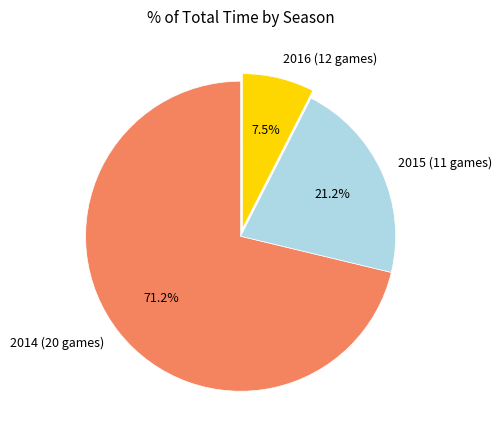

Rank the categories by value from highest to lowest.

2014 (20 games), 2015 (11 games), 2016 (12 games)